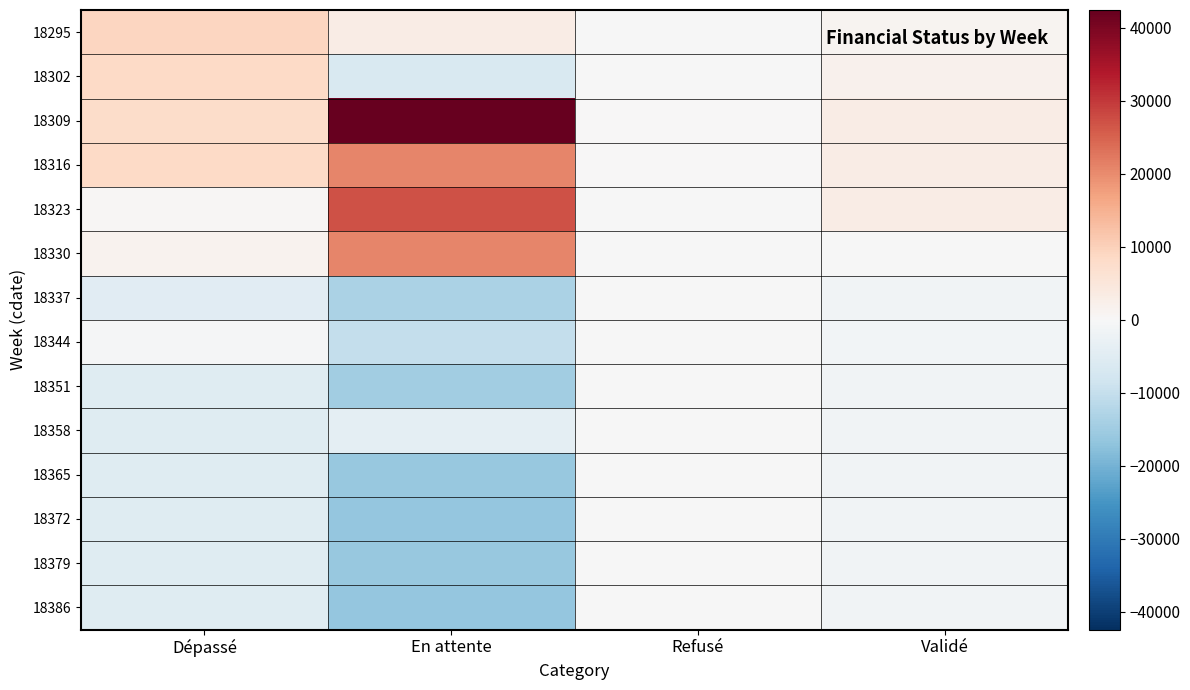

At Refusé, list the series in order from largest to smallest.

18316, 18309, 18295, 18302, 18323, 18330, 18337, 18344, 18351, 18358, 18365, 18372, 18379, 18386